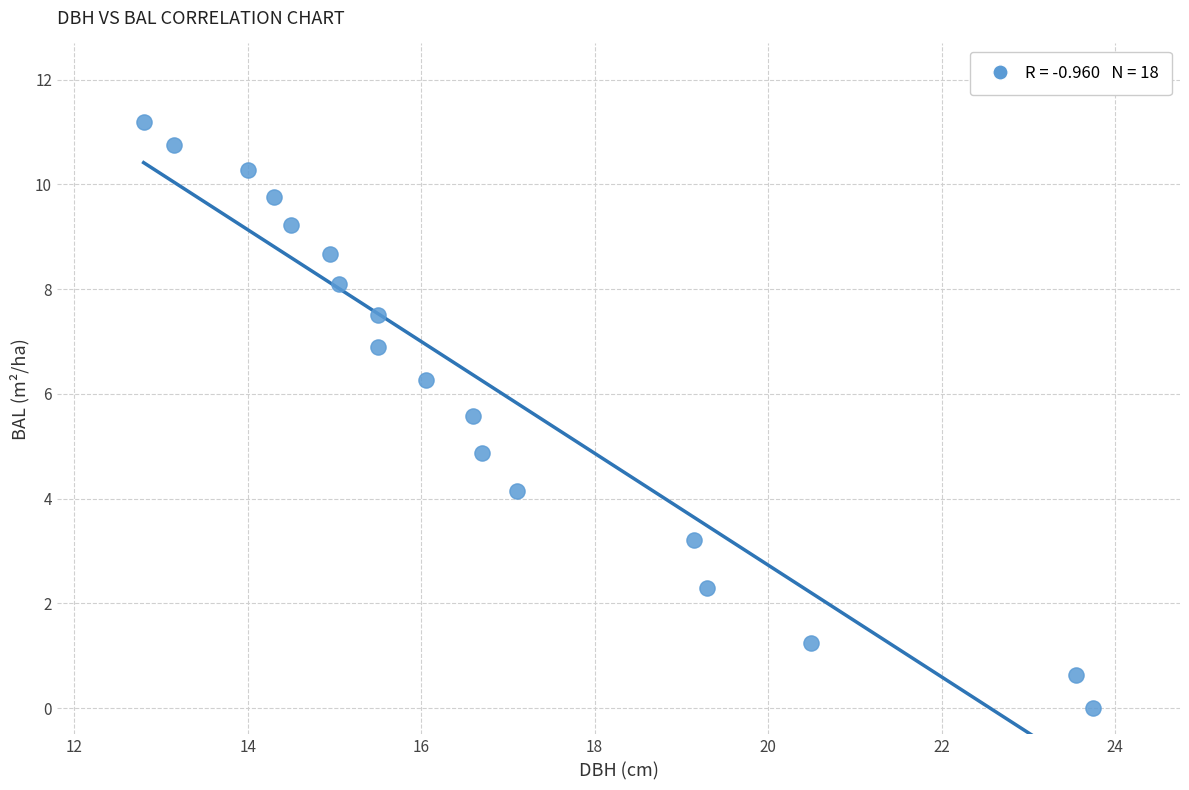

What is the range of Y values (max minus min)?

11.2